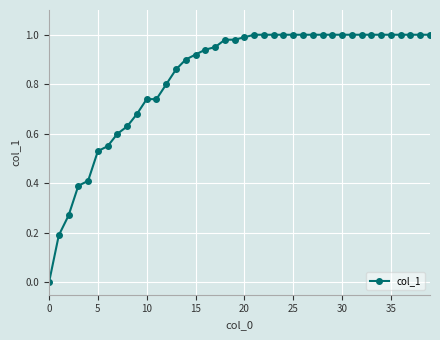

What is the average value?

0.8